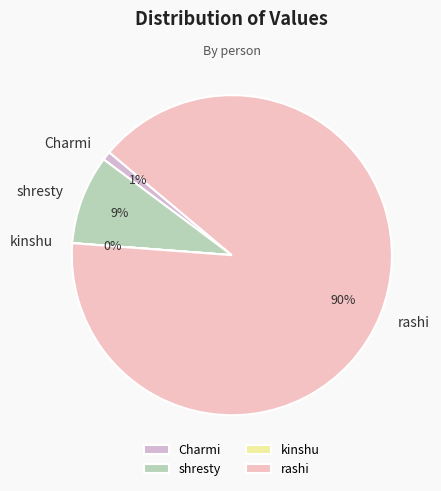

The rashi slice represents 90% of the pie. True or false?

True